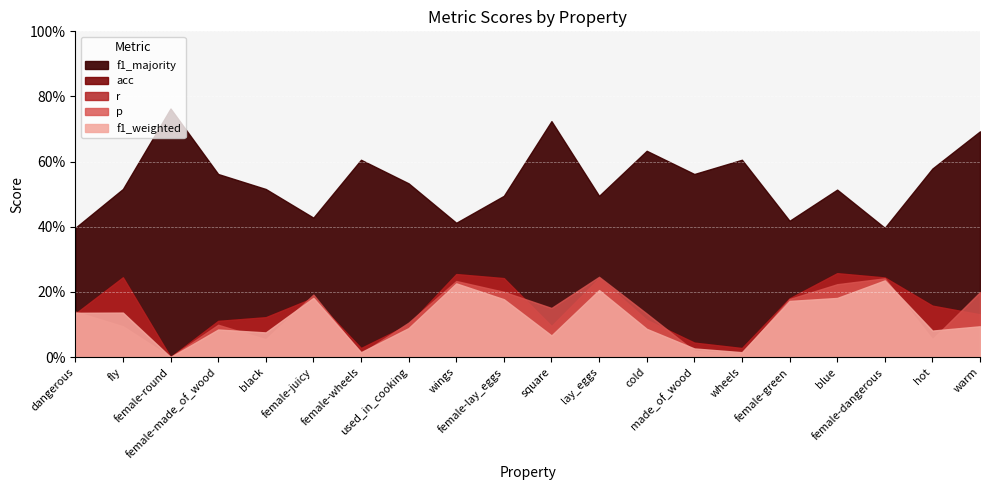

At which category is the sum across all series the highest?

blue